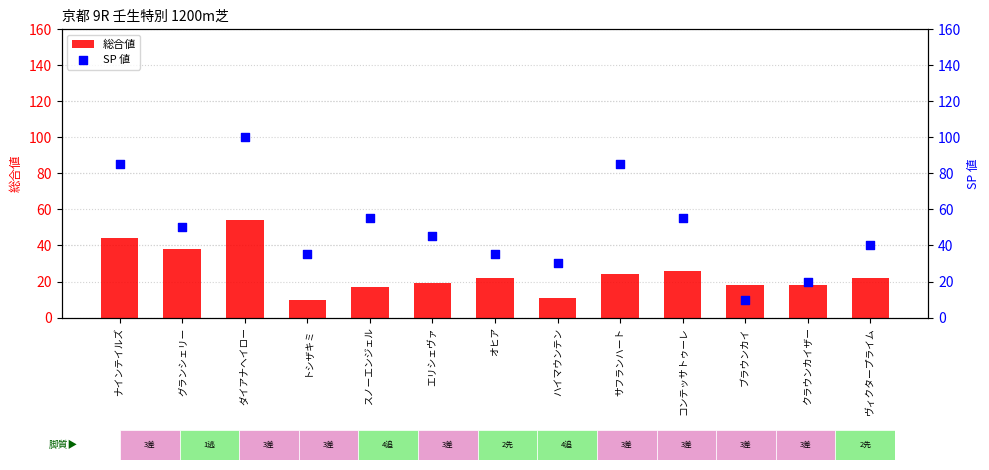

Which series contains the lowest Y value?

総合値